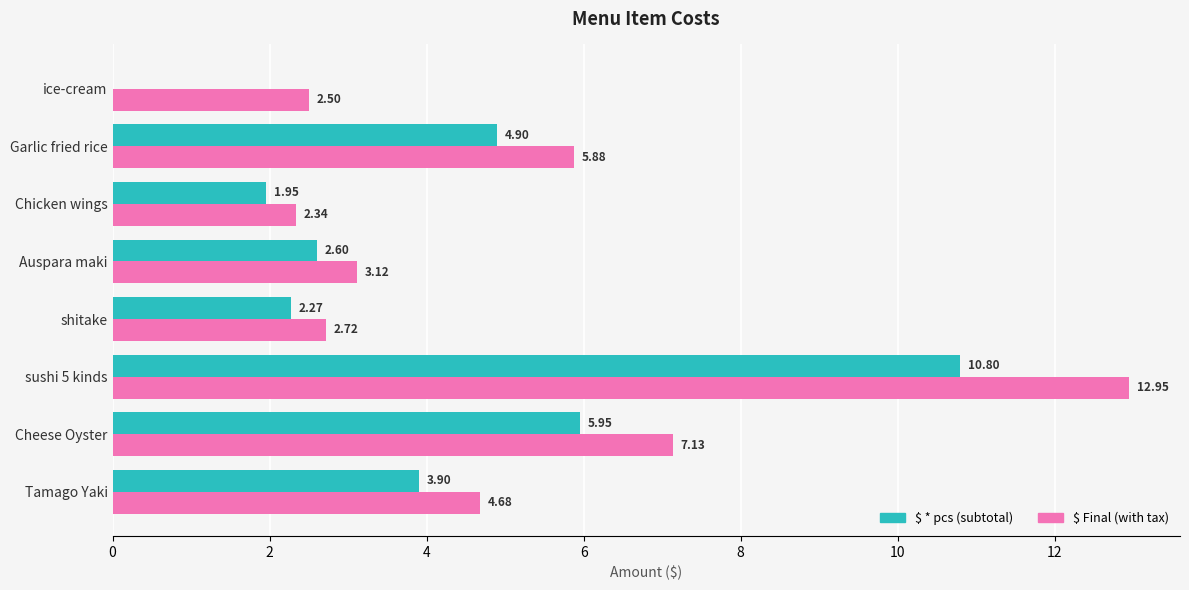

At which category is the sum across all series the highest?

sushi 5 kinds